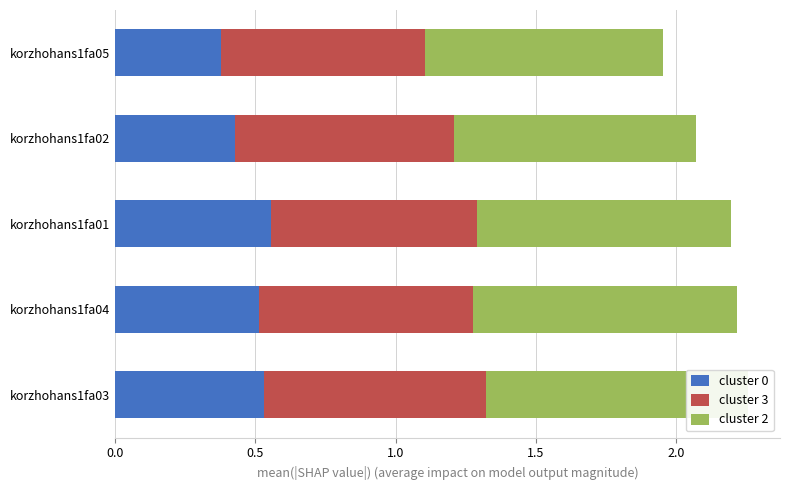

True or false: cluster 0 has a value of 0.5 at korzhohans1fa04.

True